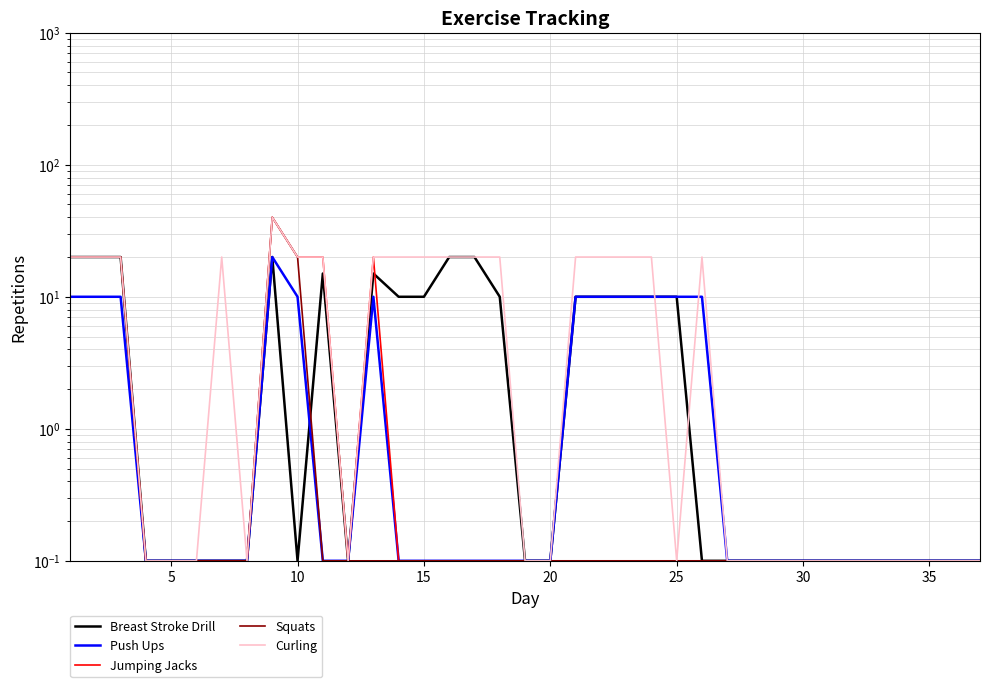

True or false: Jumping Jacks and Squats cross at least once.

False